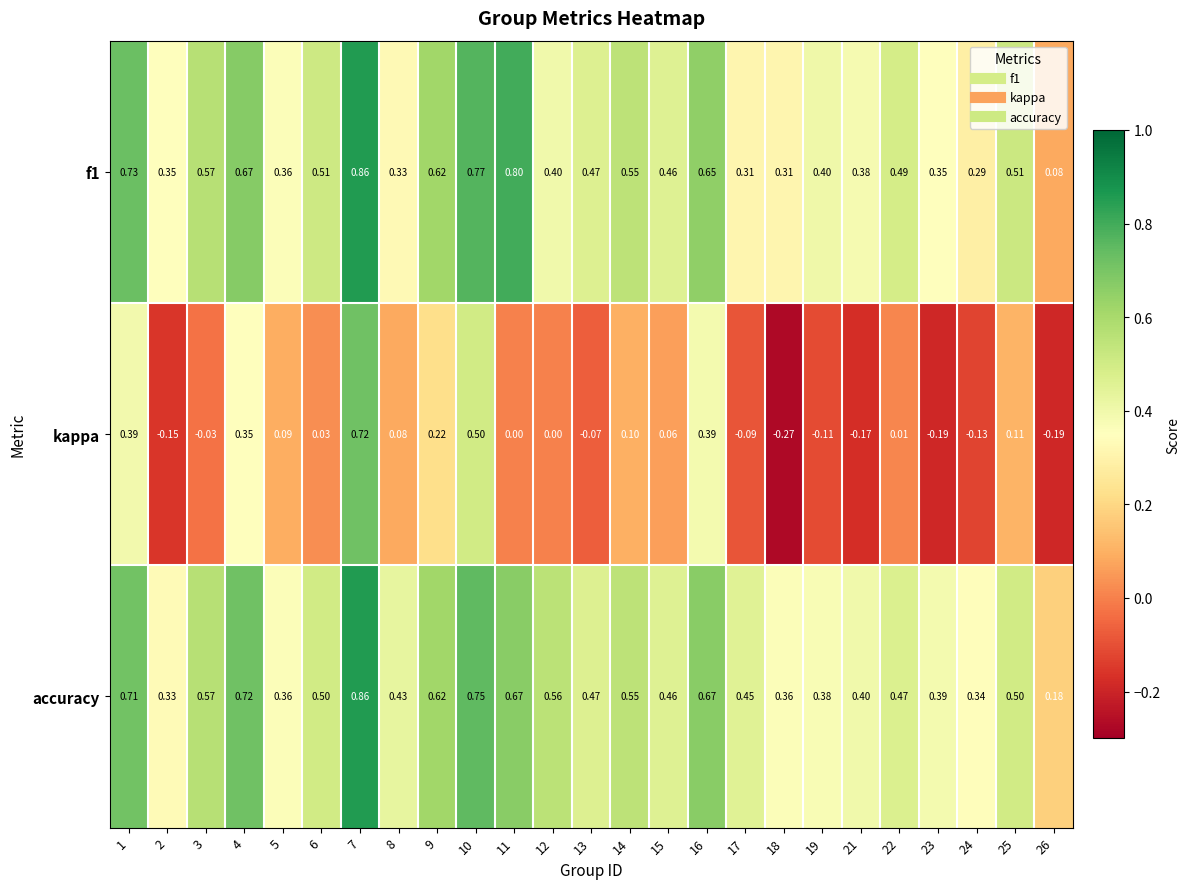

How many distinct data groups are displayed?

3